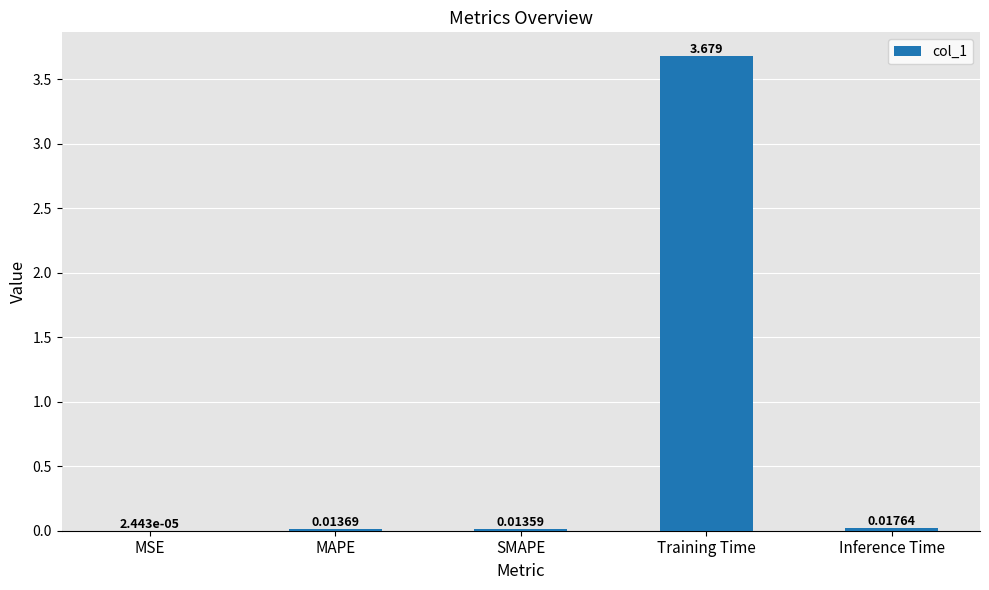

Are the bars horizontal?

No